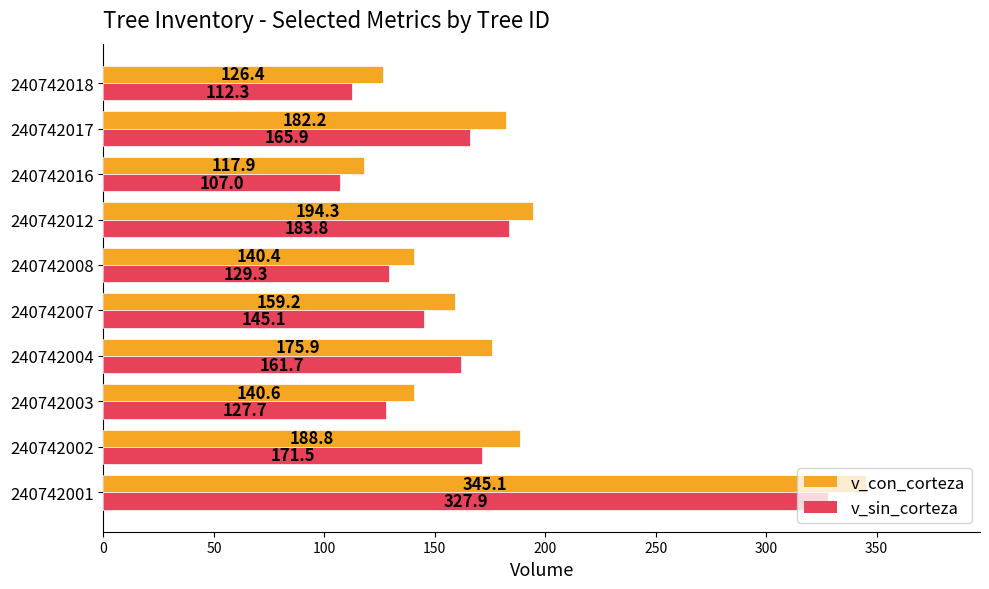

At which category is the sum across all series the highest?

240742001